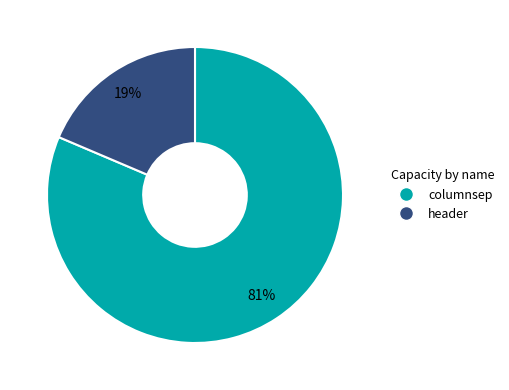

To the nearest percent, what is the average slice percentage?

50%